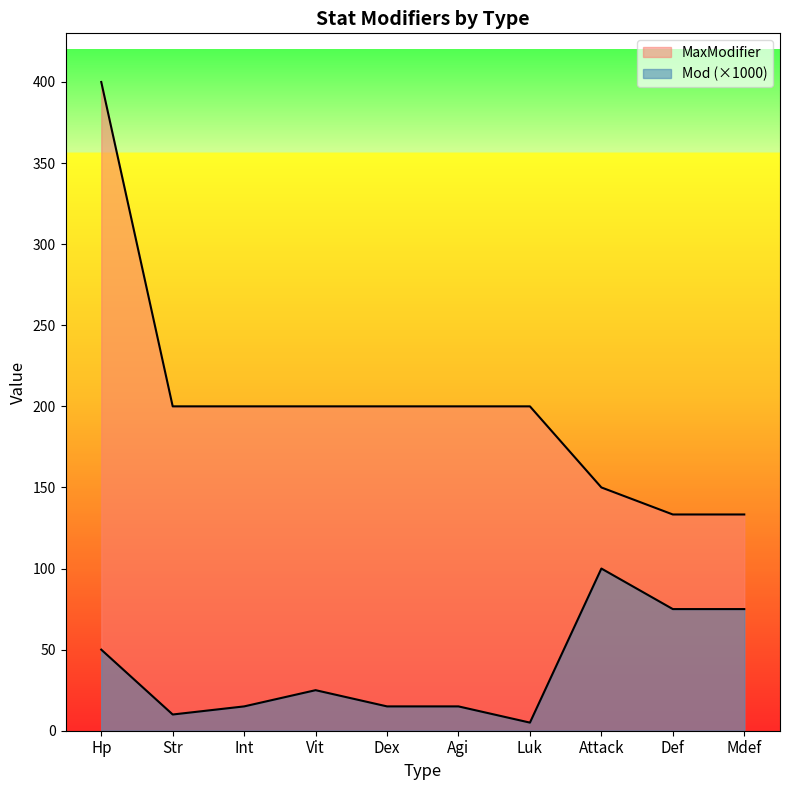

What is the spread (max minus min) of values at Hp?

350.0